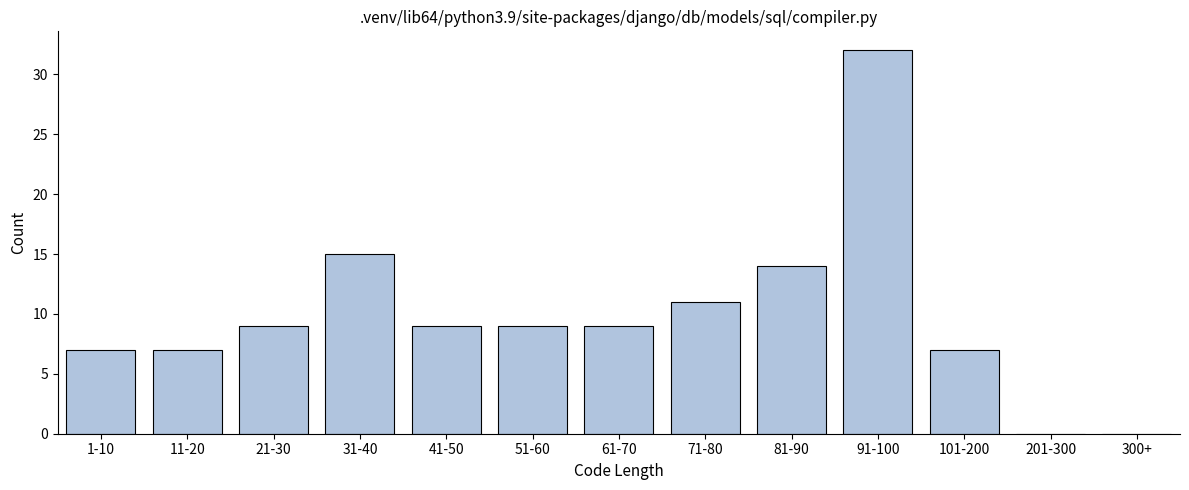

Reading right to left, extract all data points from this chart.

300+=0	201-300=0	101-200=7	91-100=32	81-90=14	71-80=11	61-70=9	51-60=9	41-50=9	31-40=15	21-30=9	11-20=7	1-10=7